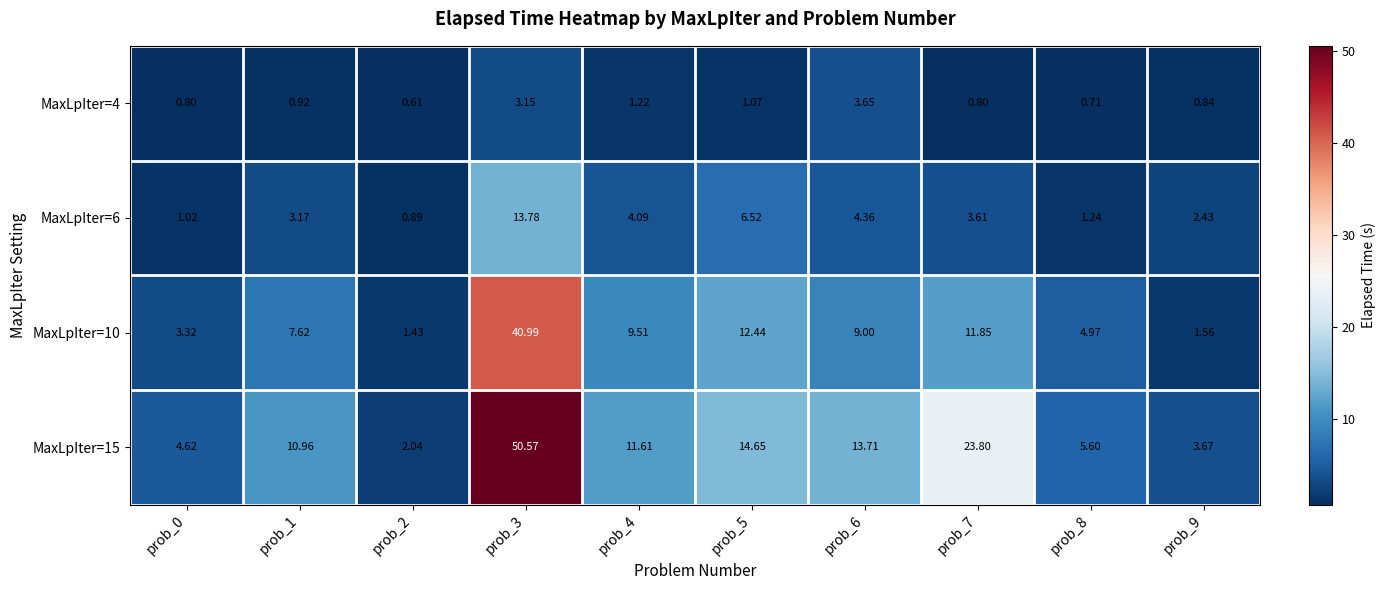

Which series has the widest spread of values?

MaxLpIter=15